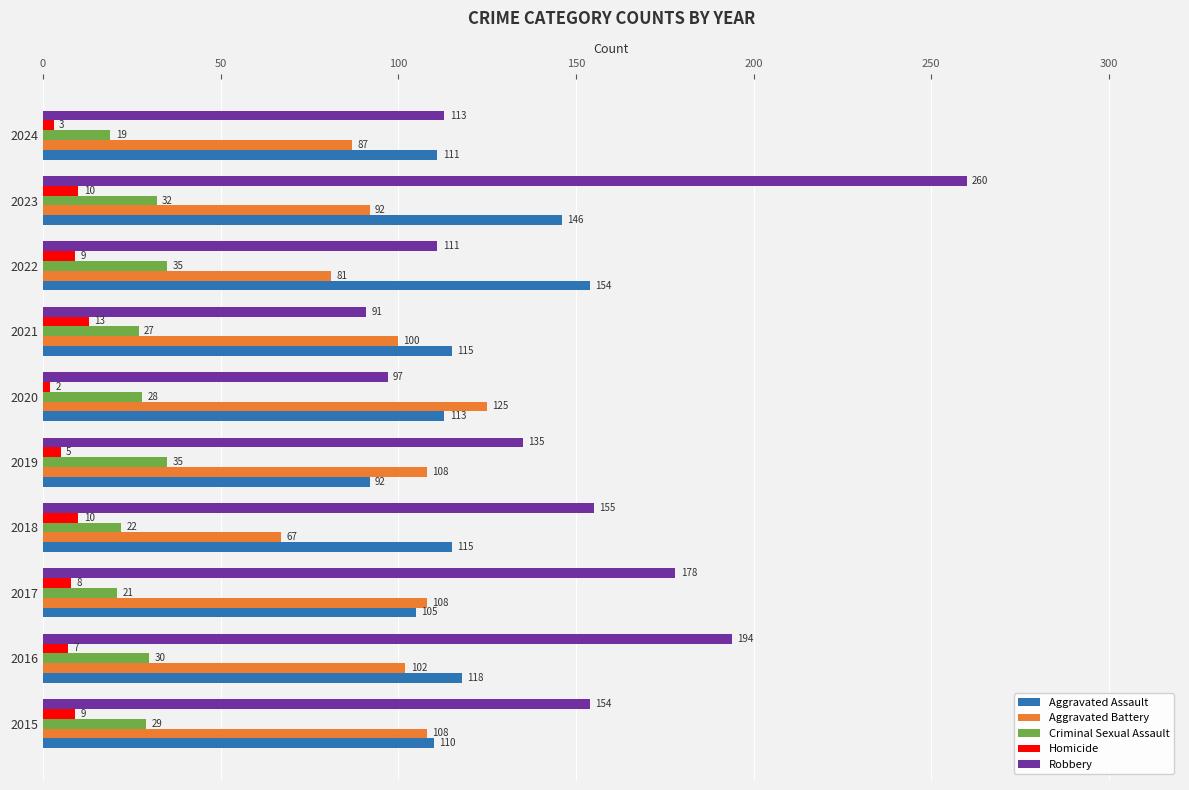

What is the smallest value displayed?

2